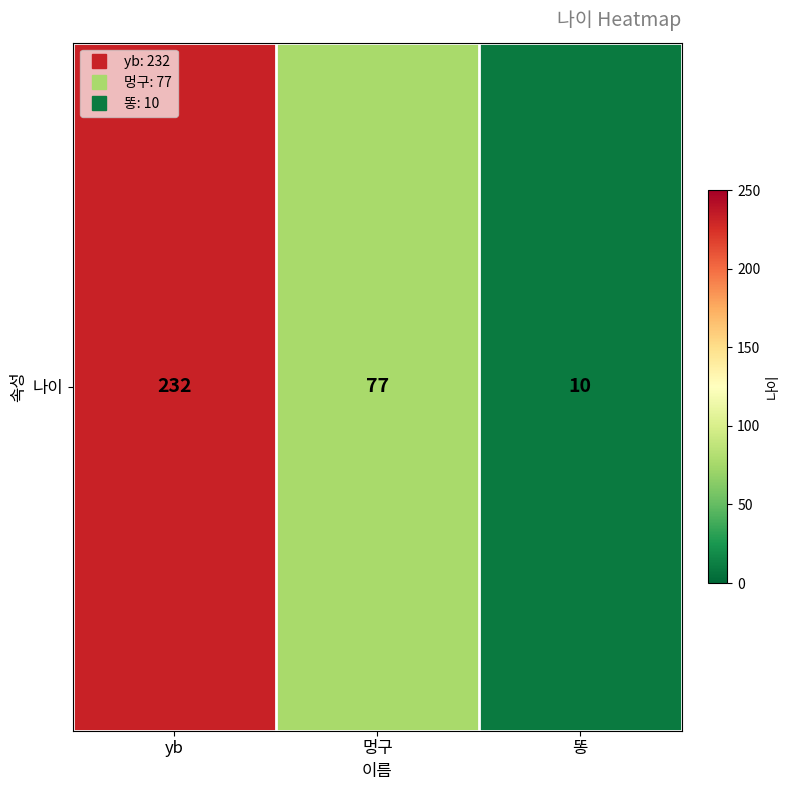

Where does the data first go above 77?

yb